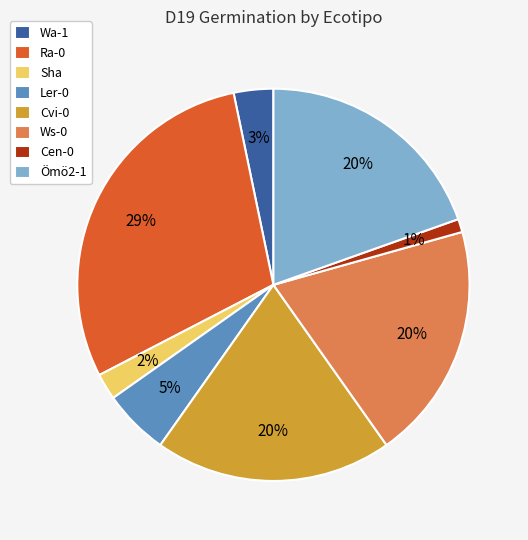

Is it true that Cvi-0 is 10% of the pie?

False